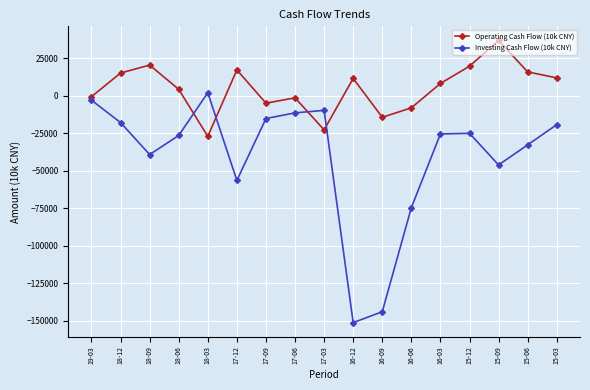

Is it true that Investing Cash Flow (10k CNY) equals -15339 at 17-09?

True